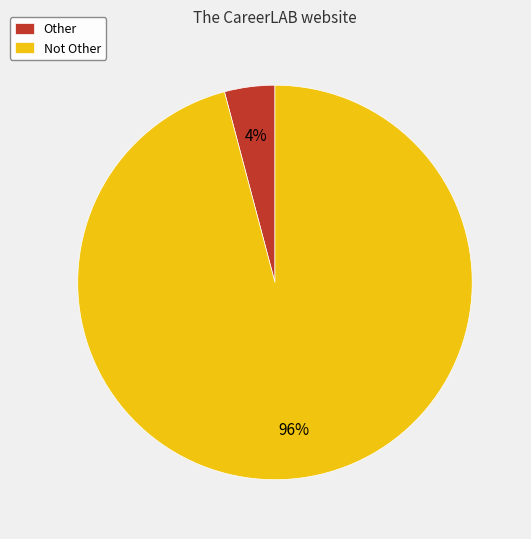

Which category has the smallest portion of the pie?

Other